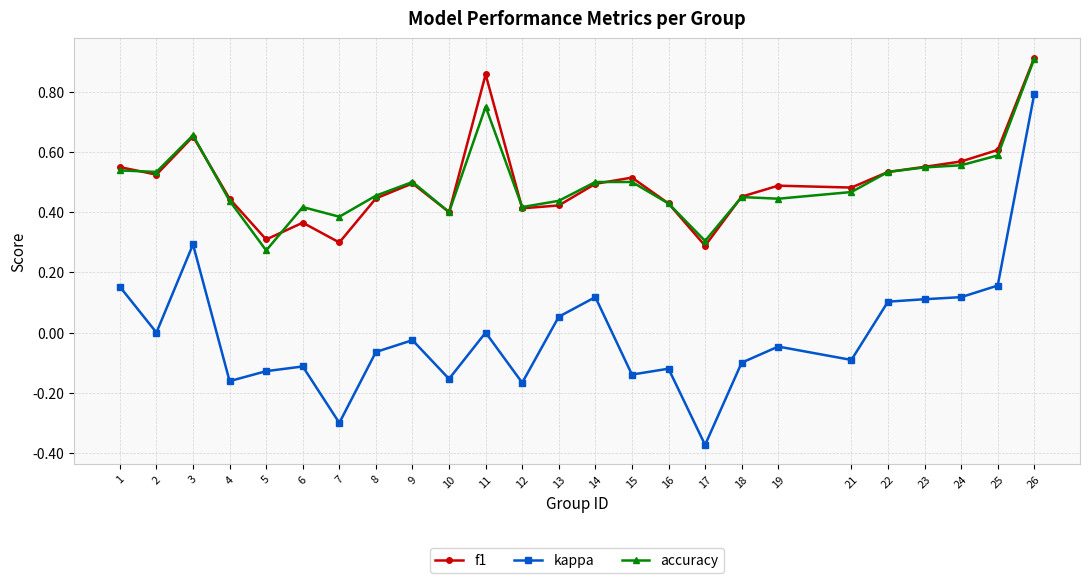

True or false: kappa and accuracy cross at least once.

False